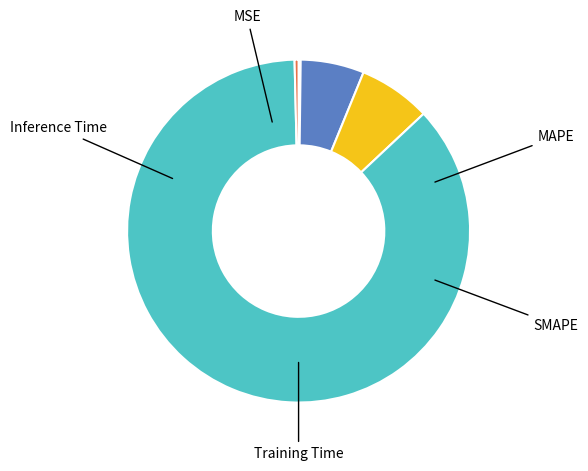

The MAPE slice represents 6% of the pie. True or false?

True